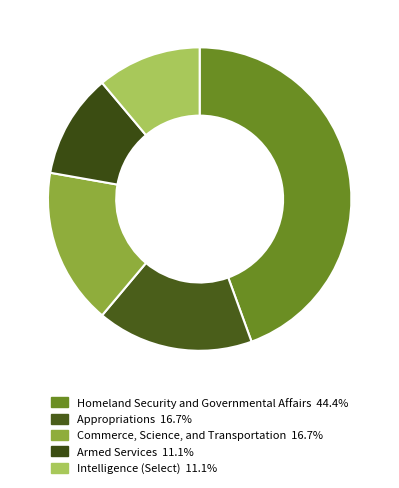

How many slices are in this pie chart?

5